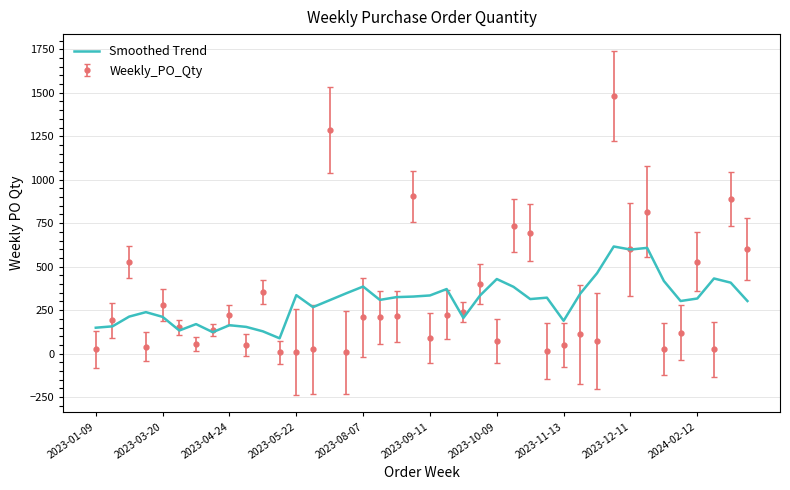

What is the smallest value displayed?

8.0